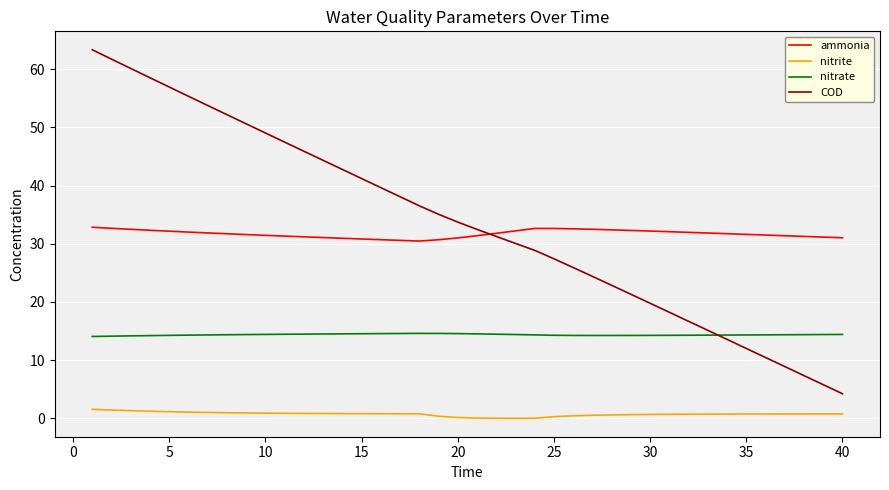

Which series has the largest total across all categories?

COD